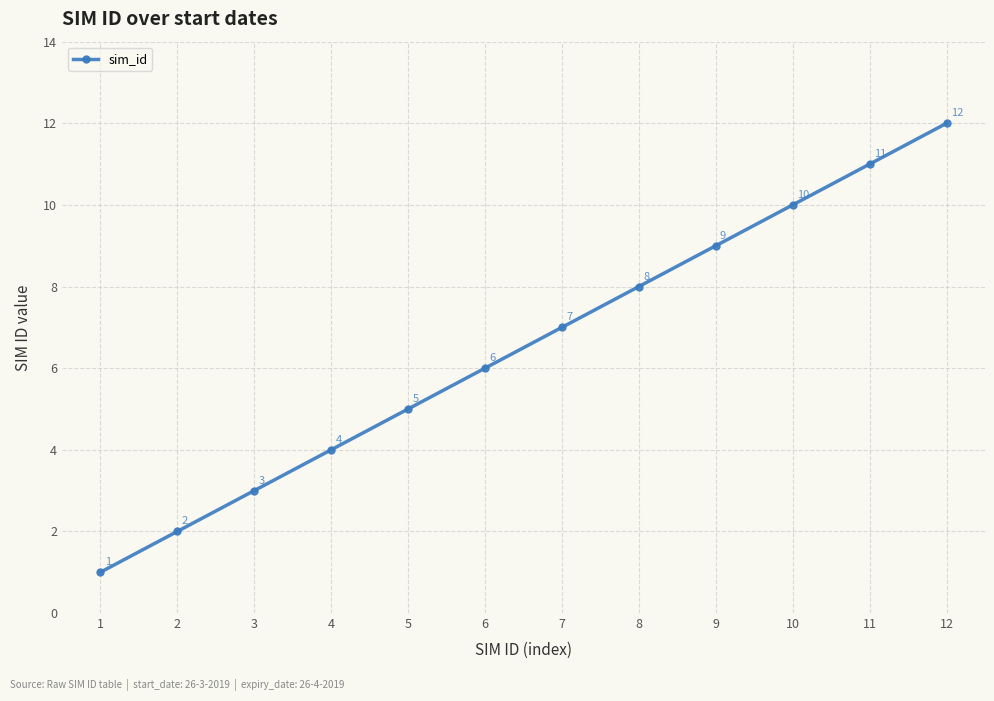

The value at 2 is 1. True or false?

False